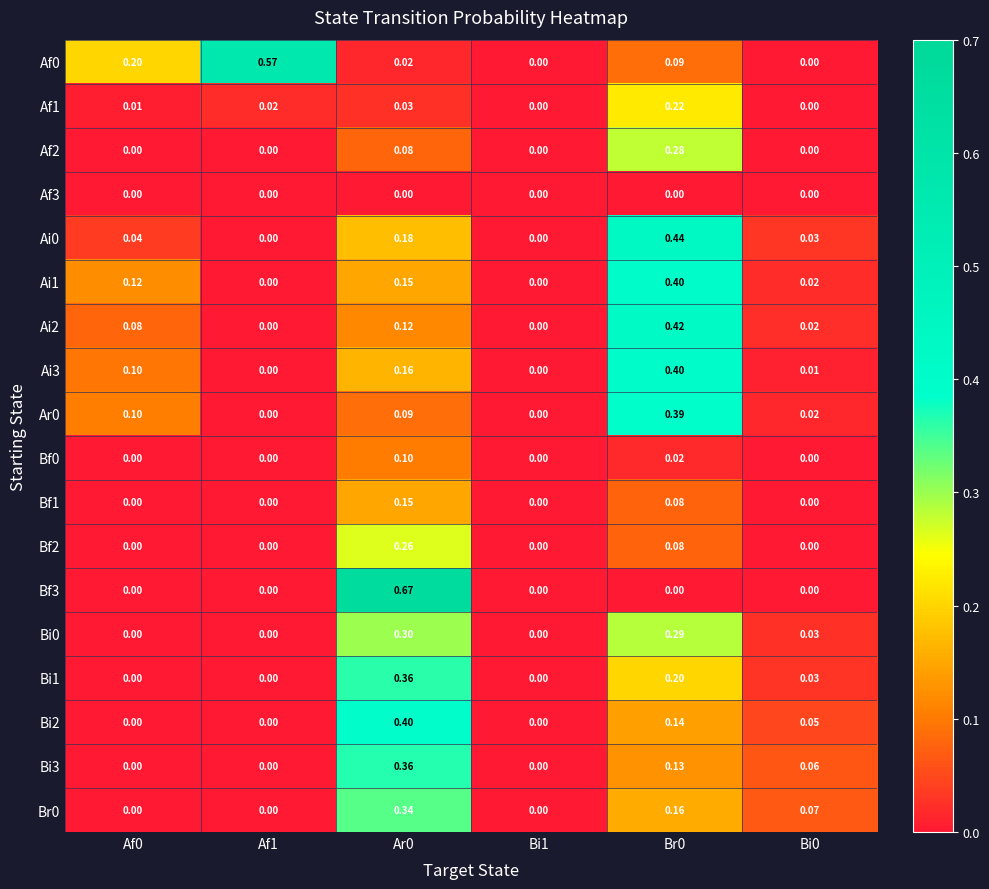

Is the value of Bf2 at Br0 greater than the value of Ai0 at Af1?

Yes